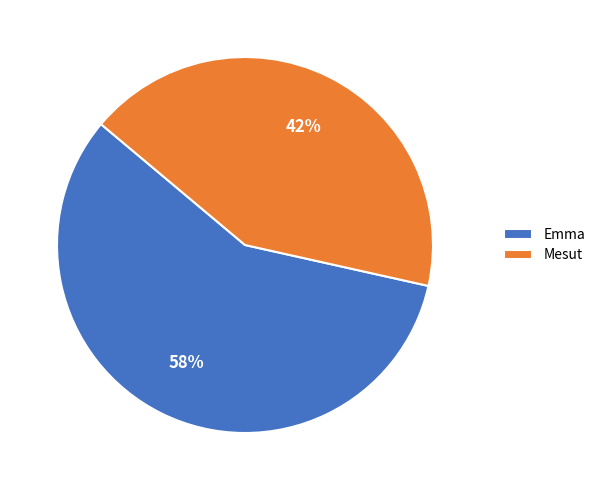

Which has a higher value, Emma or Mesut?

Emma